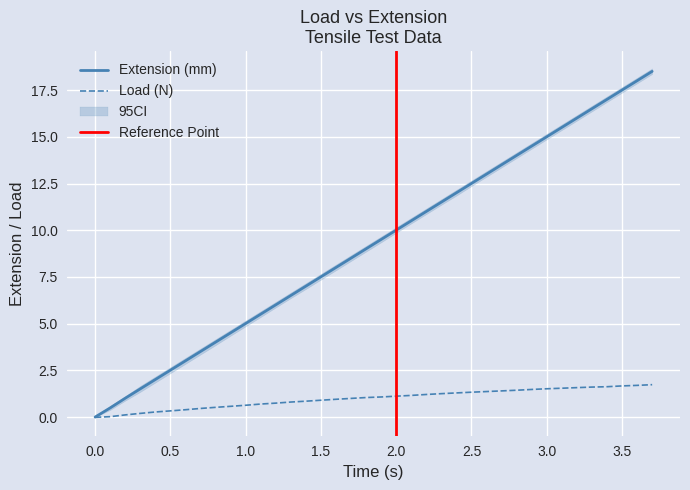

Rank the series by their average value, from lowest to highest.

Load (N), Extension (mm)